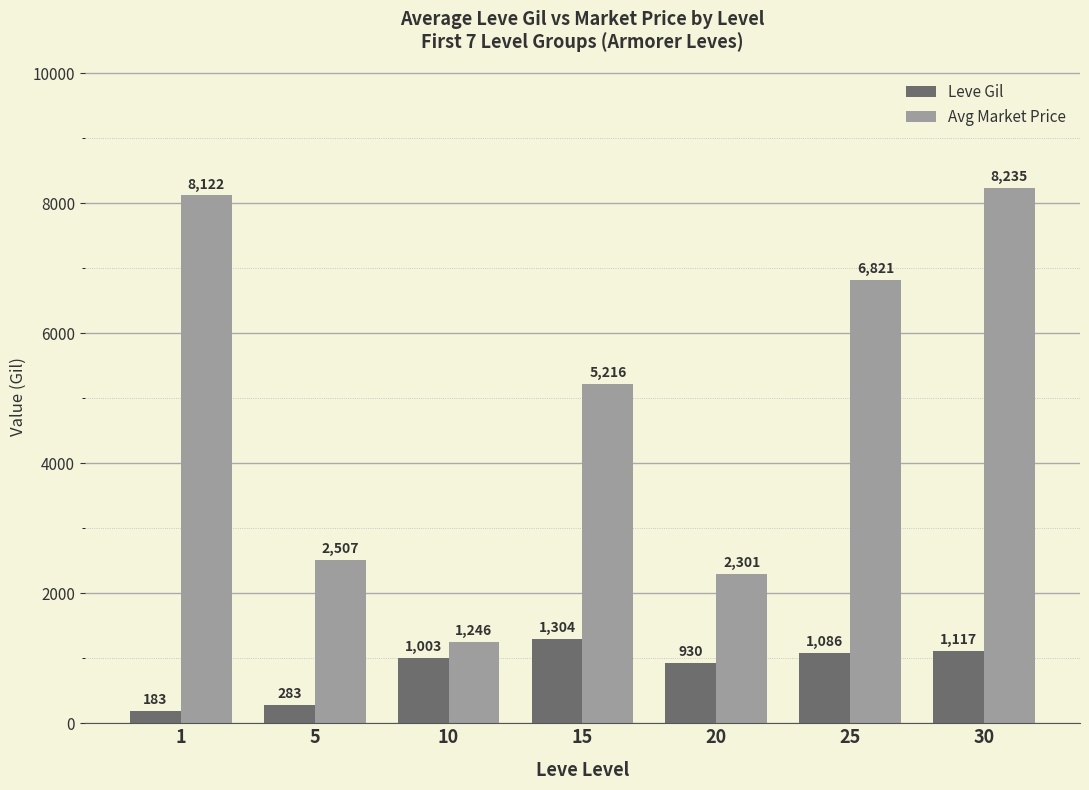

What is the sum of all Avg Market Price values?

34448